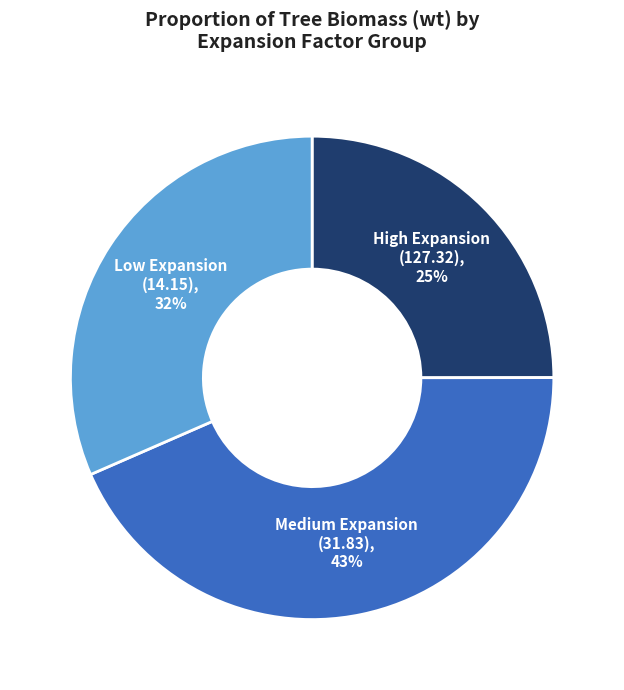

Is there a majority slice in this chart?

No